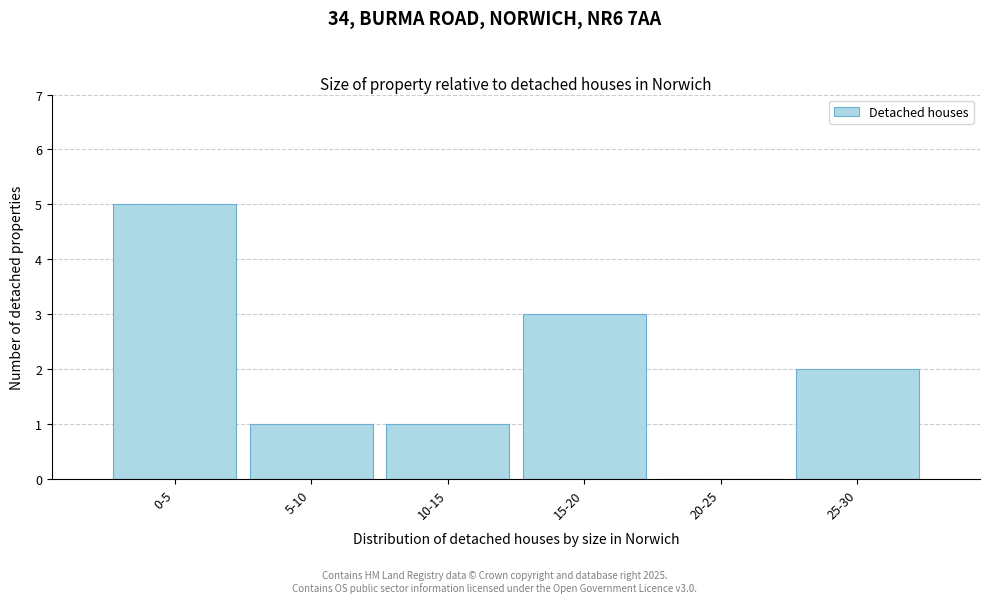

Reading left to right, extract all data points from this chart.

0-5=5	5-10=1	10-15=1	15-20=3	20-25=0	25-30=2